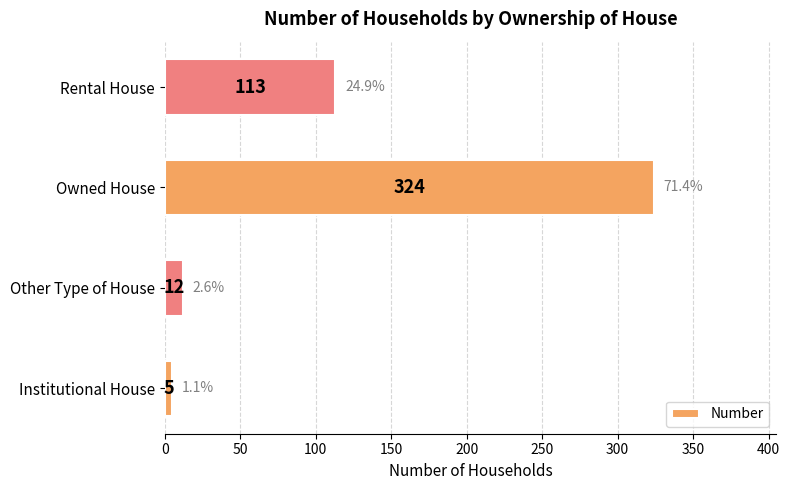

What is the difference between the second highest and minimum values?

108